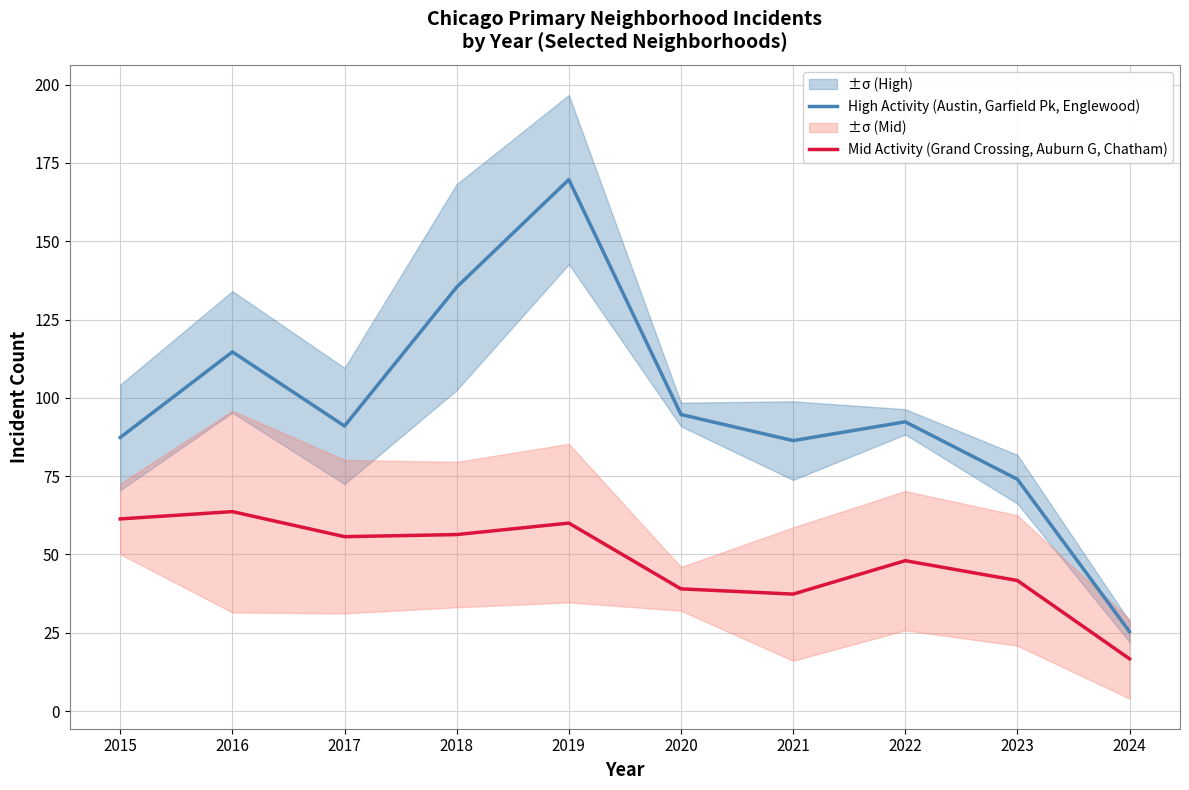

Reading right to left, extract all data points from this chart.

High Activity (Austin, Garfield Pk, Englewood): 25.3	74.0	92.3	86.3	94.7	169.7	135.3	91.0	114.7	87.3
Mid Activity (Grand Crossing, Auburn G, Chatham): 16.7	41.7	48.0	37.3	39.0	60.0	56.3	55.7	63.7	61.3